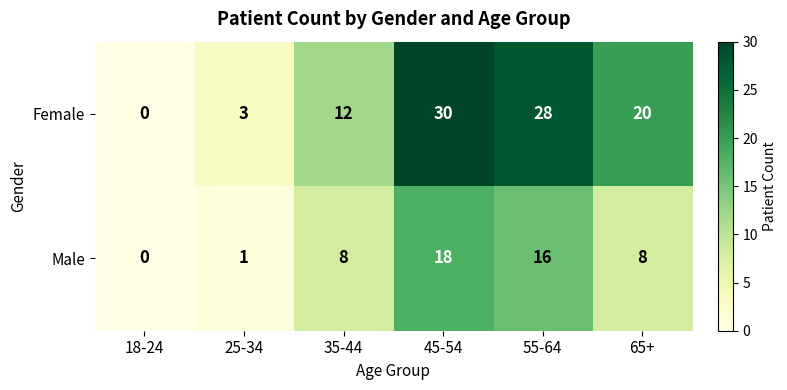

Count the number of data series in this chart.

2